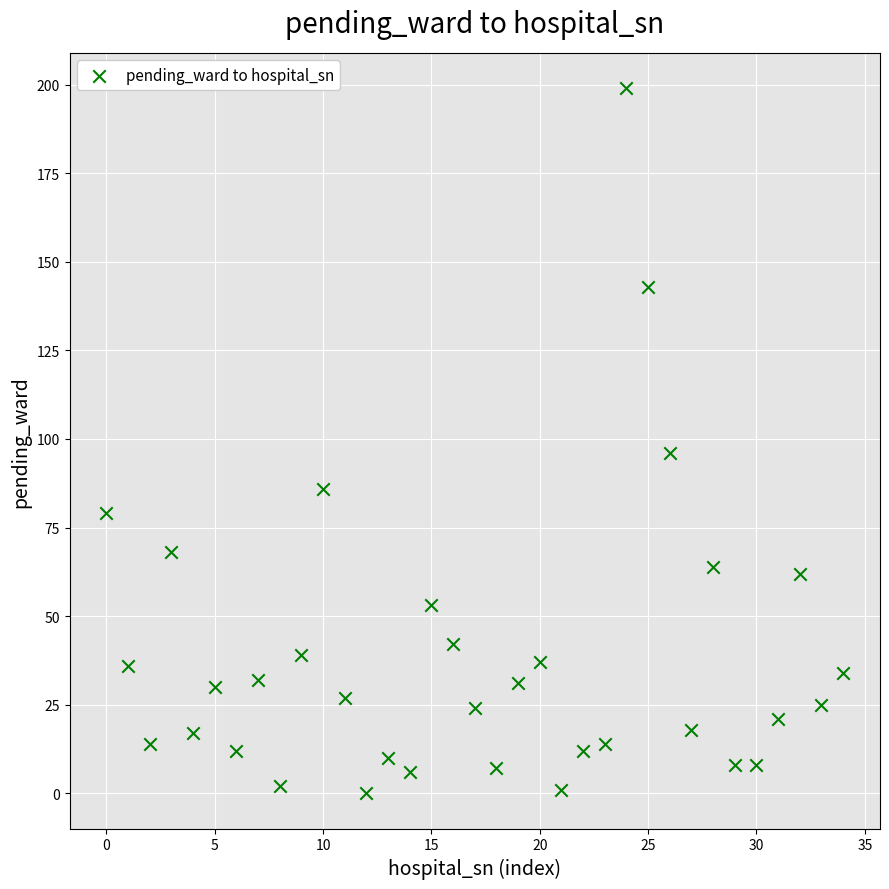

What Y value in the scatter plot is closest to 99?

96